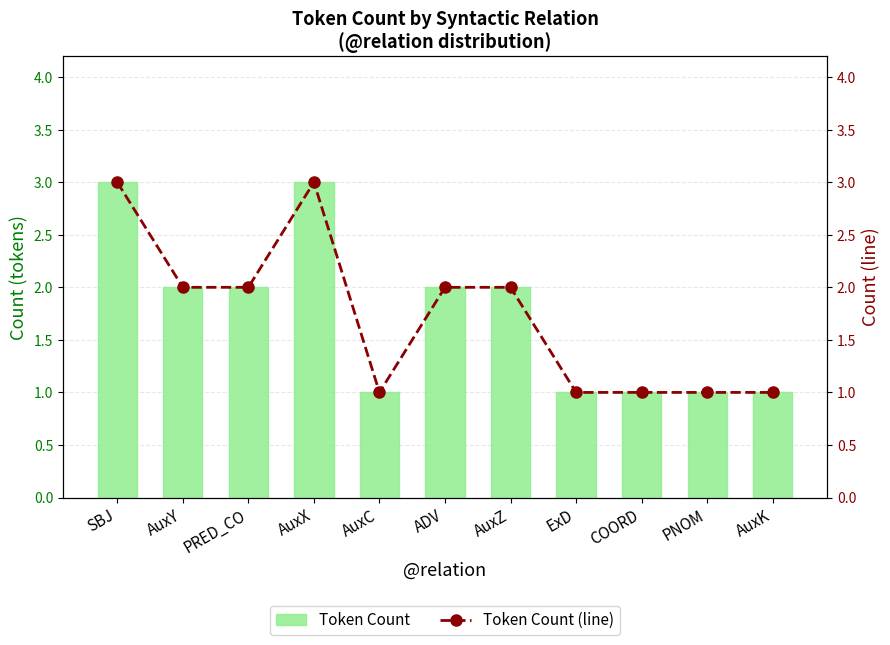

Count the Token Count (line) values in the range 1 to 2.

9